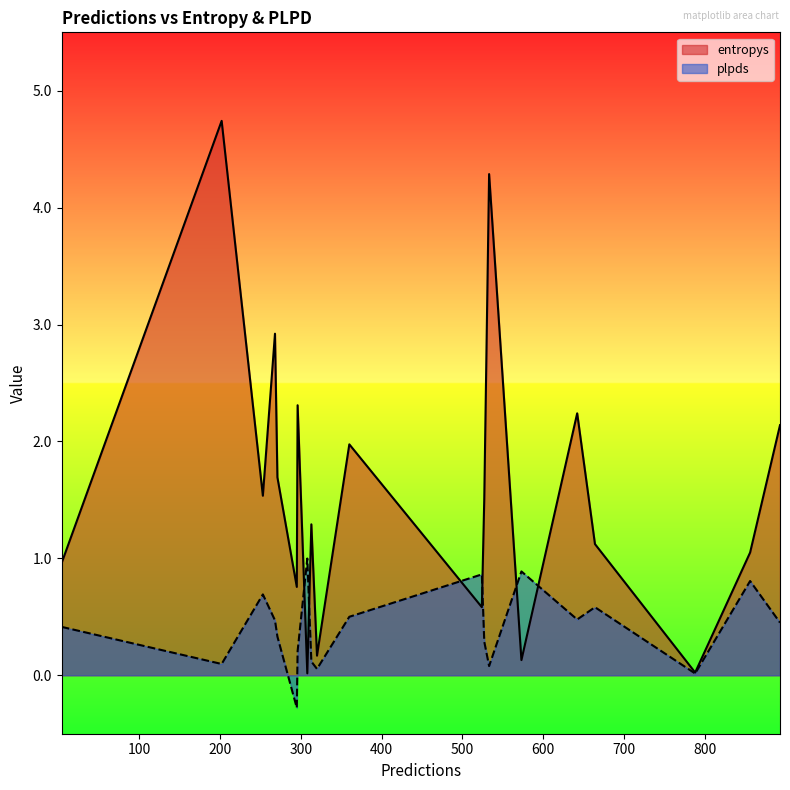

At which category is the sum across all series the highest?

202